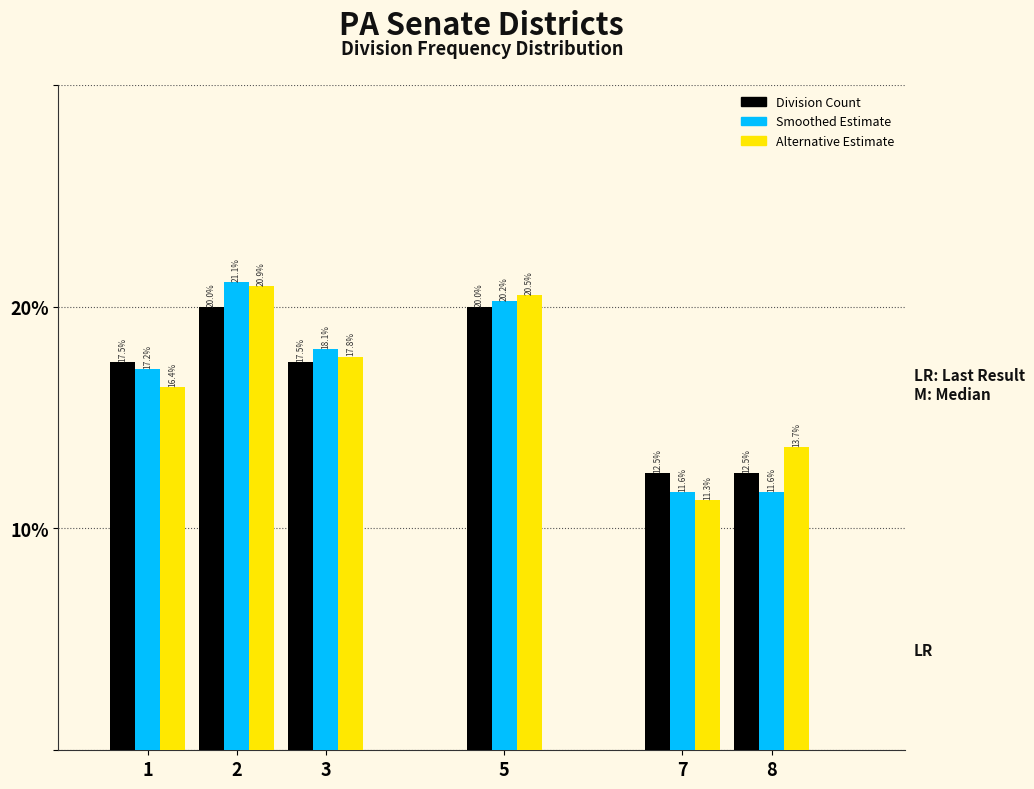

Reading left to right, list all the values displayed in this chart.

Division Count: 17.5	20.0	17.5	20.0	12.5	12.5
Smoothed Estimate: 17.2	21.1	18.1	20.2	11.6	11.6
Alternative Estimate: 16.4	20.9	17.8	20.5	11.3	13.7